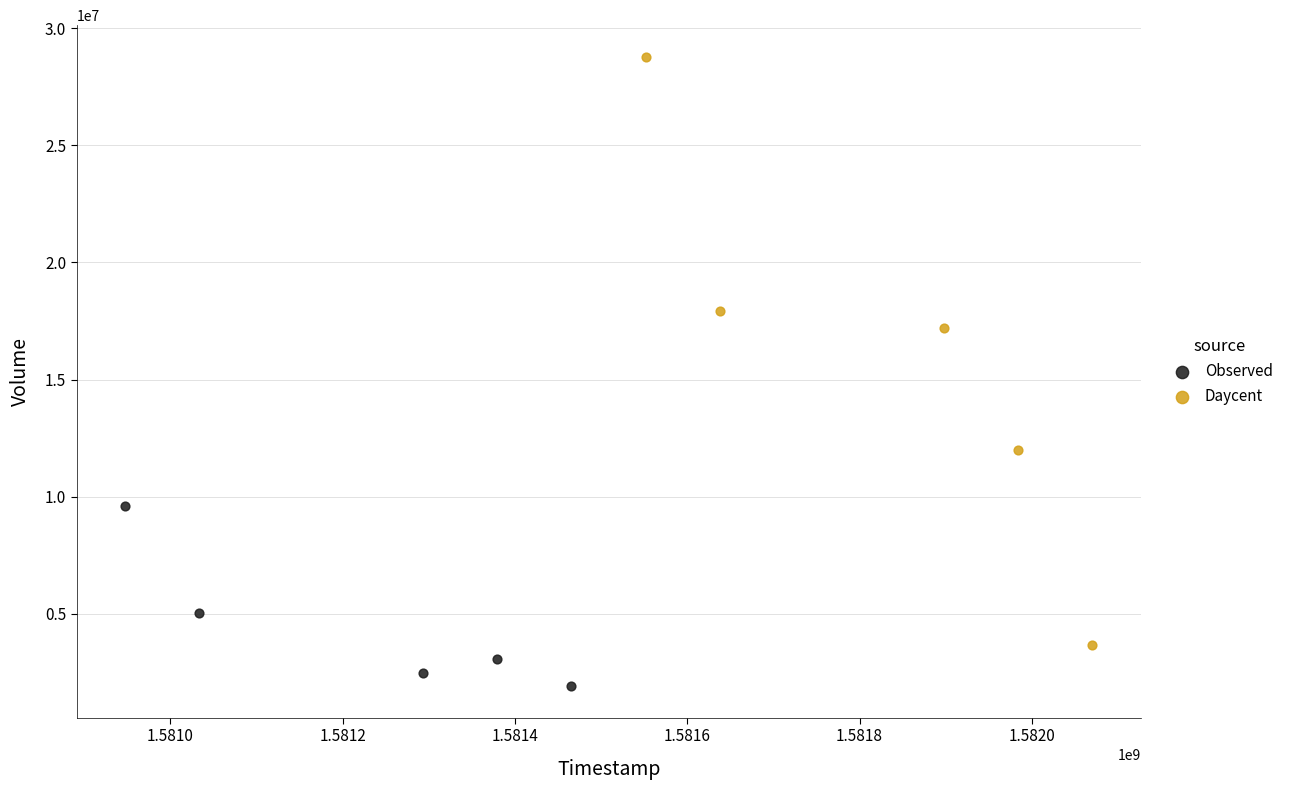

Which series contains the lowest Y value?

Observed